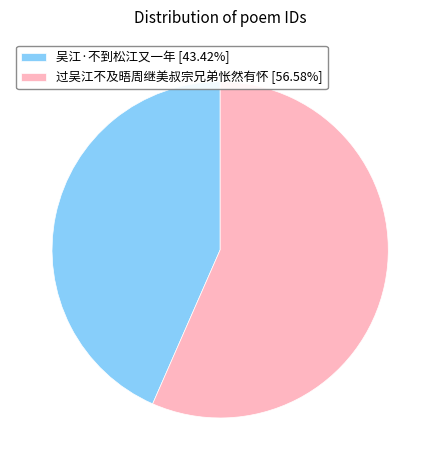

What is the ratio of the value at 过吴江不及晤周继美叔宗兄弟怅然有怀 [56.58%] to the value at 吴江·不到松江又一年 [43.42%]?

1.3